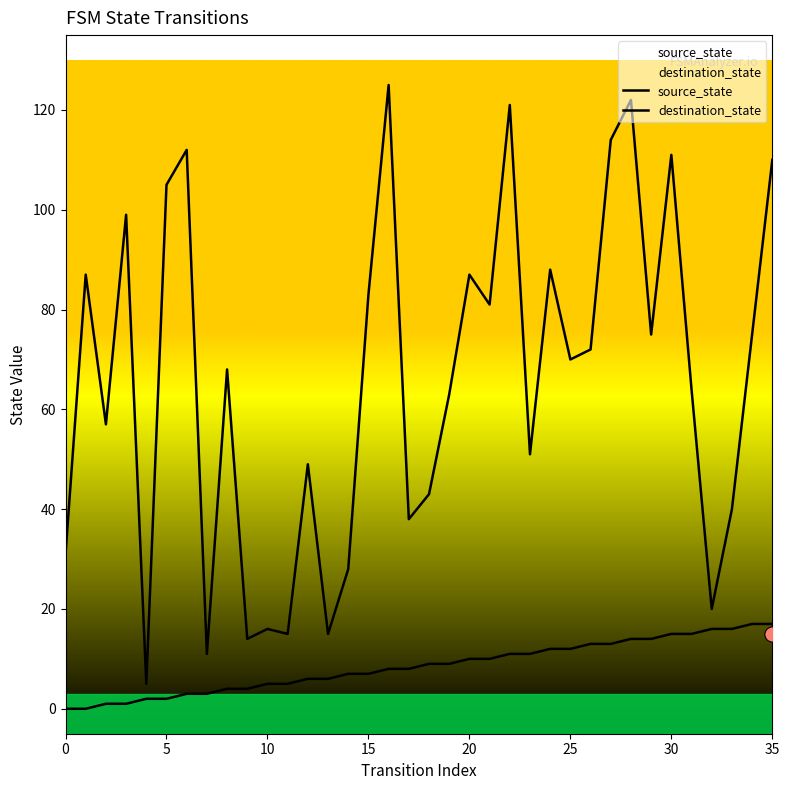

Which series has the largest total across all categories?

destination_state